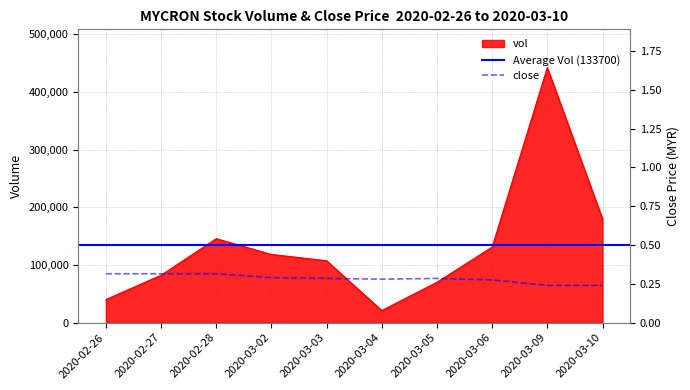

Count the number of categories in the chart.

10